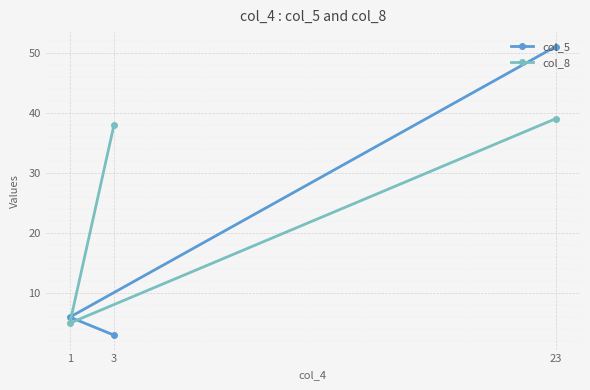

At which label is col_8 closest to 22?

3